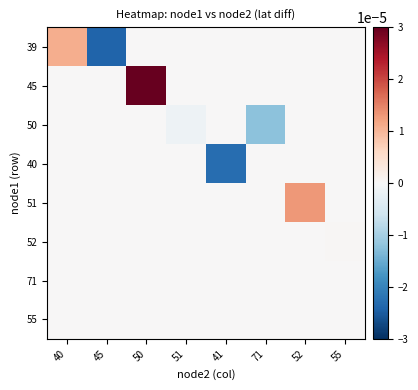

Which series has the largest total across all categories?

45